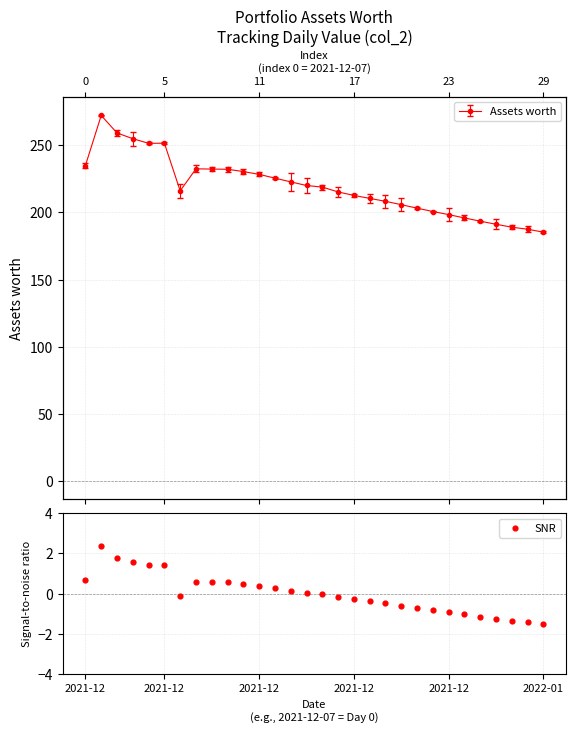

What is the change in value from 10 to 20?

-1.1